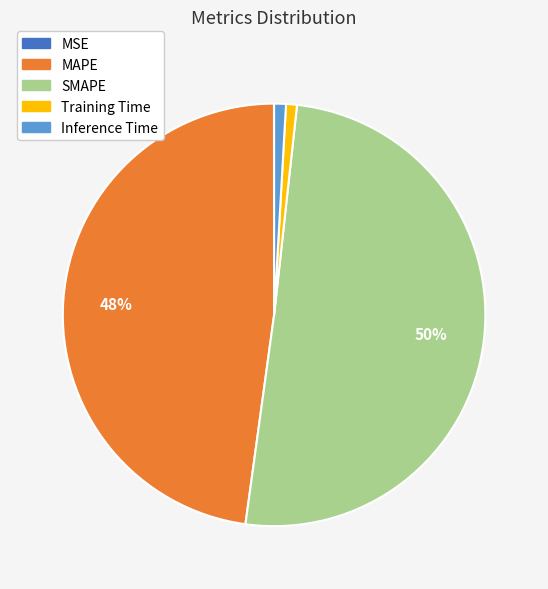

What is the majority slice?

SMAPE